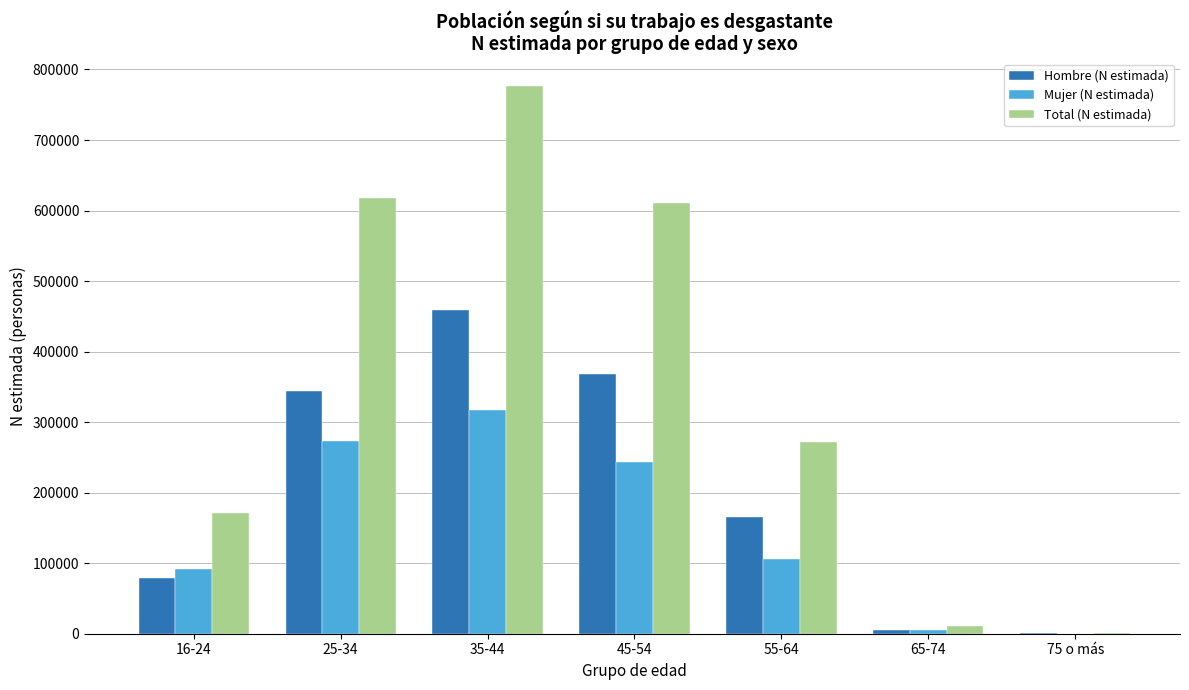

How many data points does each series have?

7